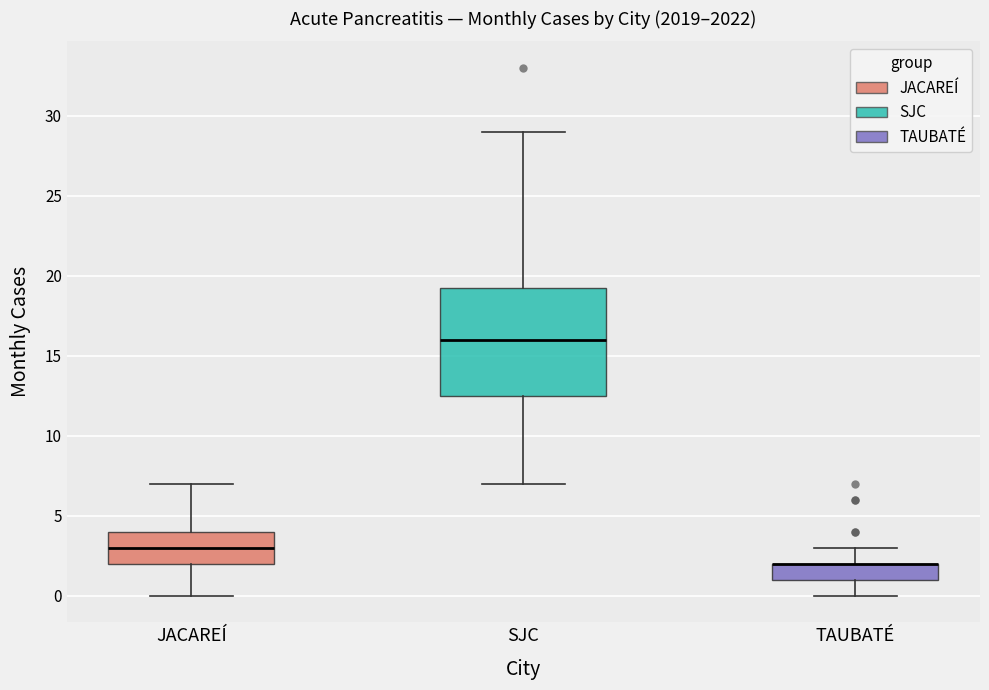

Where does the median line of the box for SJC sit on the y-axis? The values are not printed on the chart, so give them approximately, as read against the axis.

16.0